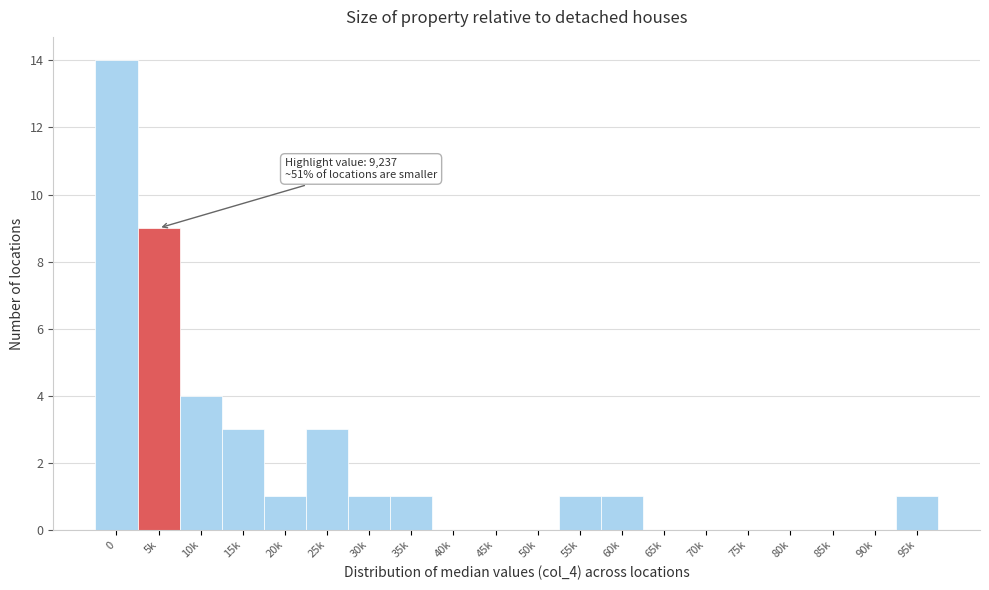

Reading left to right, what are all the values shown in this chart?

0=14	5k=9	10k=4	15k=3	20k=1	25k=3	30k=1	35k=1	40k=0	45k=0	50k=0	55k=1	60k=1	65k=0	70k=0	75k=0	80k=0	85k=0	90k=0	95k=1